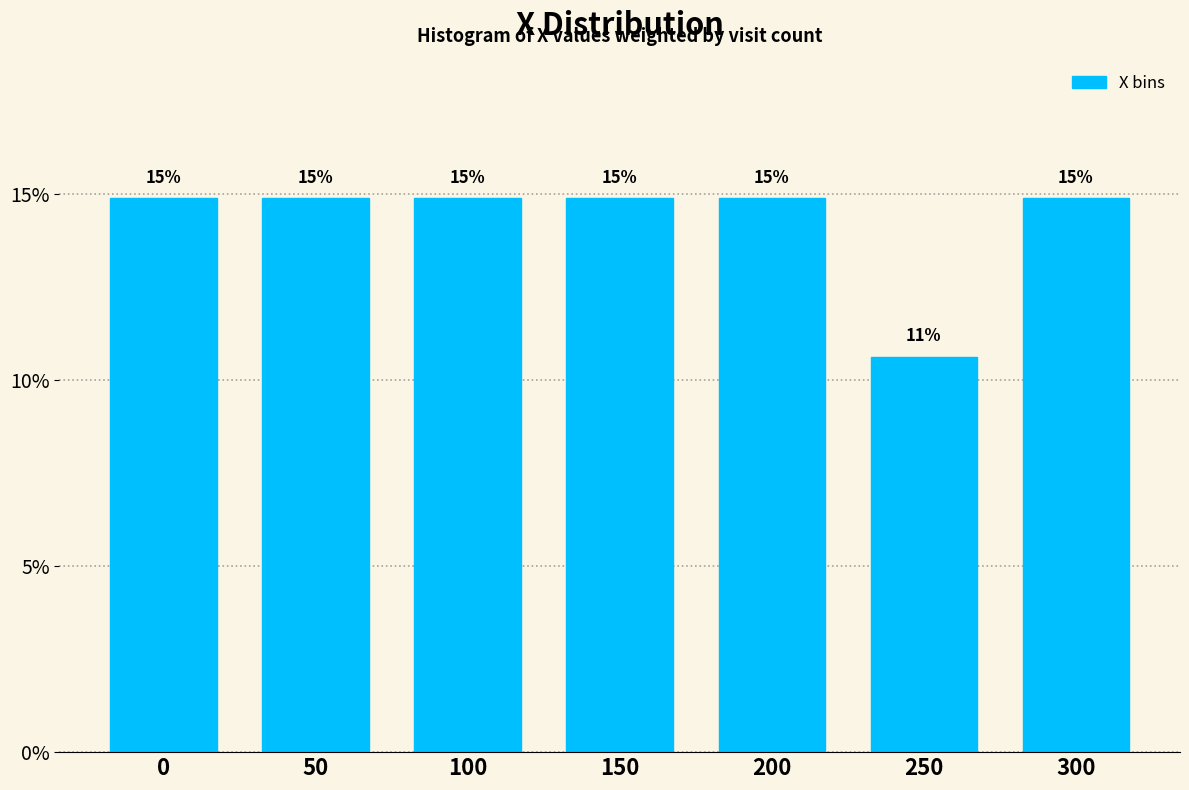

Are the bars horizontal?

No